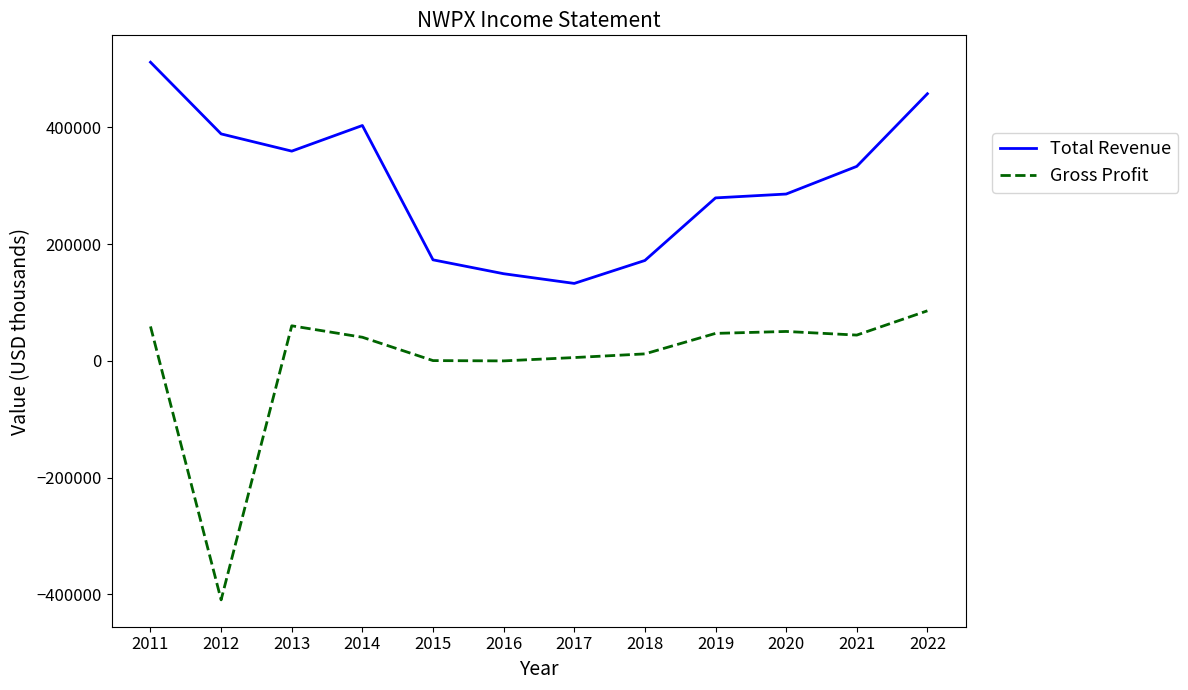

What is the approximate value of Gross Profit at 2013, to the nearest 50?

60200